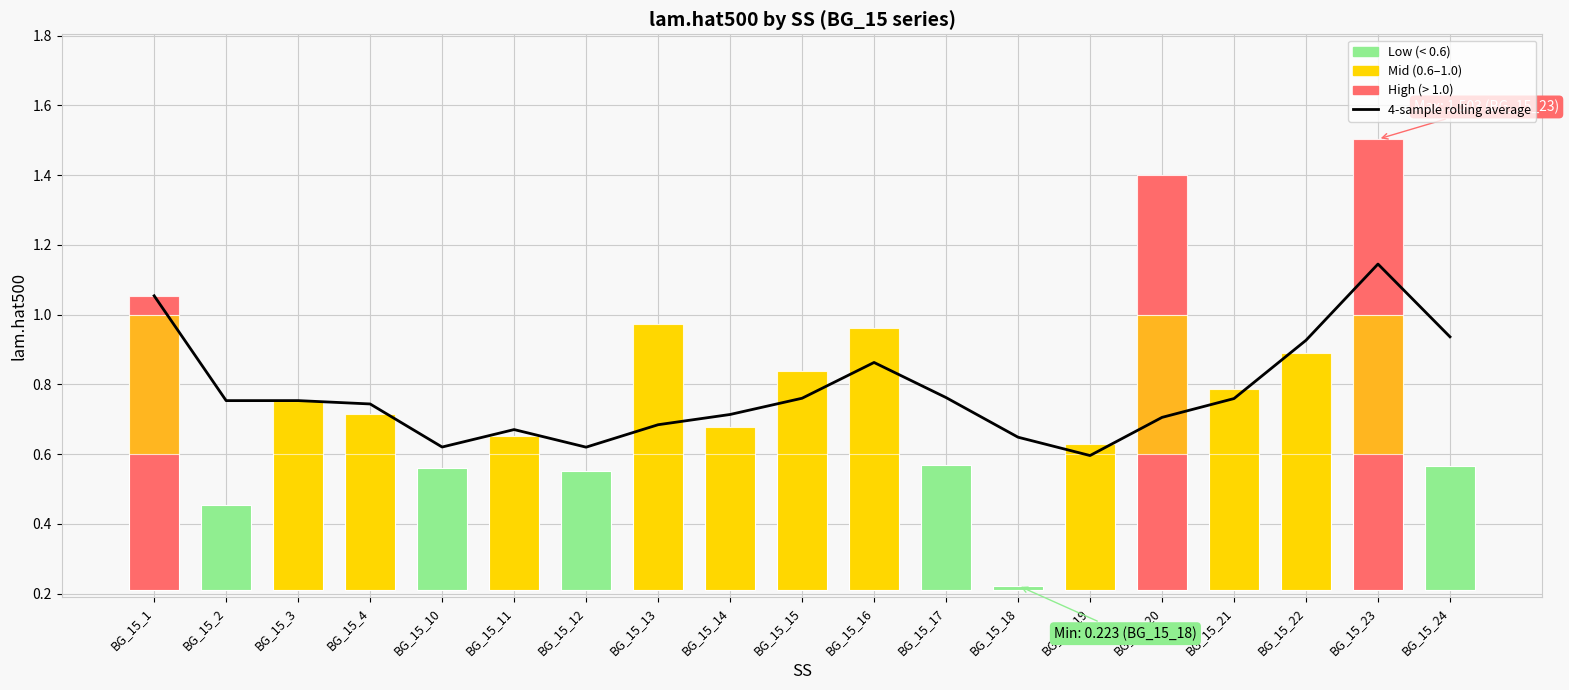

Is the value of lam.hat500 at BG_15_23 greater than the value of 4-sample rolling average at BG_15_18?

Yes